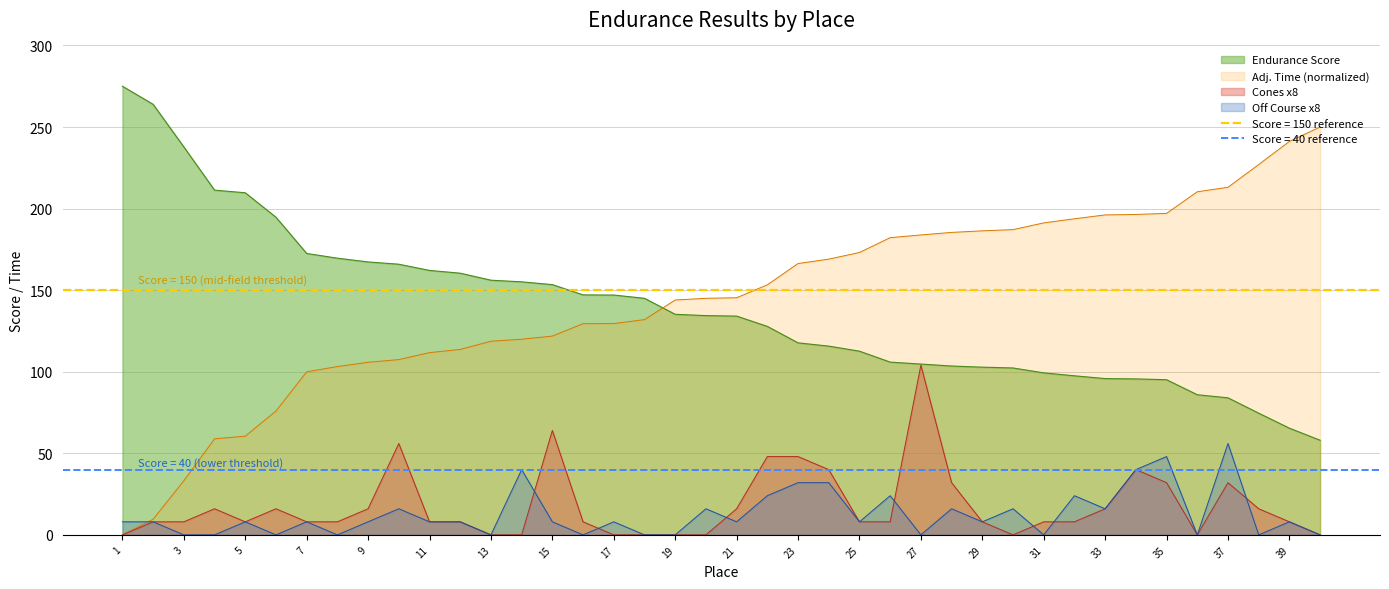

At how many categories does at least one series exceed 123?

40